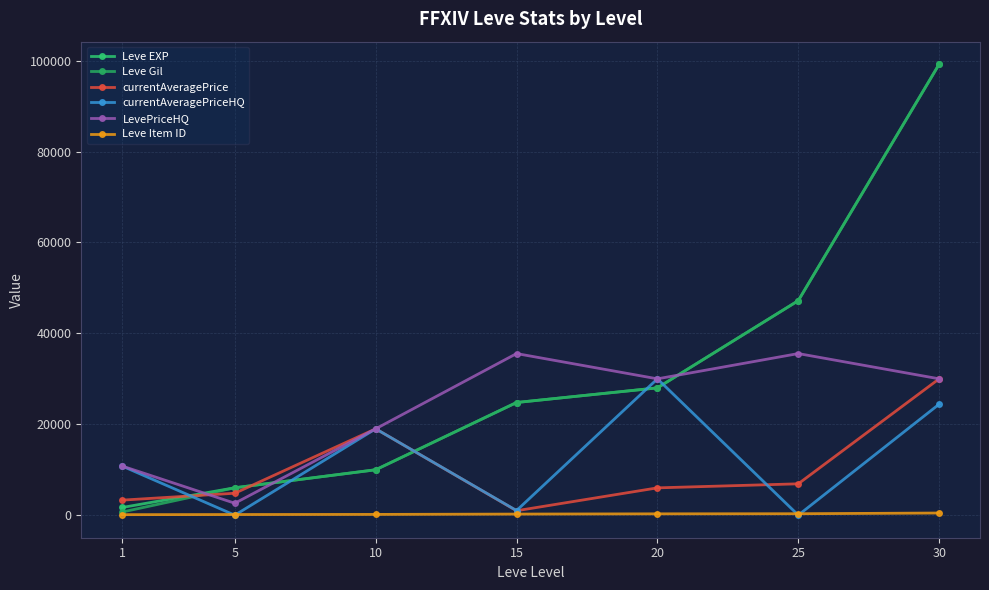

Which category has the highest value in the currentAveragePrice series?

30